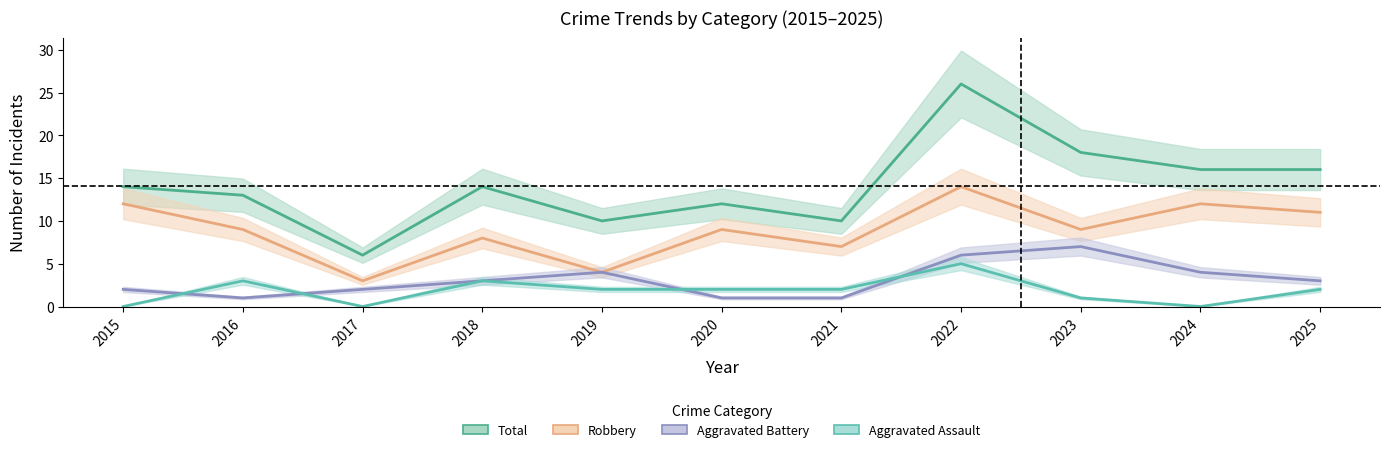

Rank the categories by Total value from highest to lowest.

2022, 2023, 2024, 2025, 2015, 2018, 2016, 2020, 2019, 2021, 2017